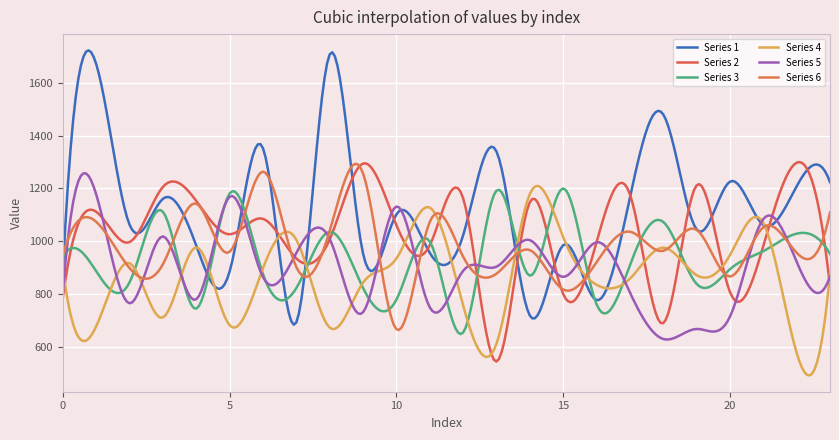

What is the smallest value displayed?

490.3